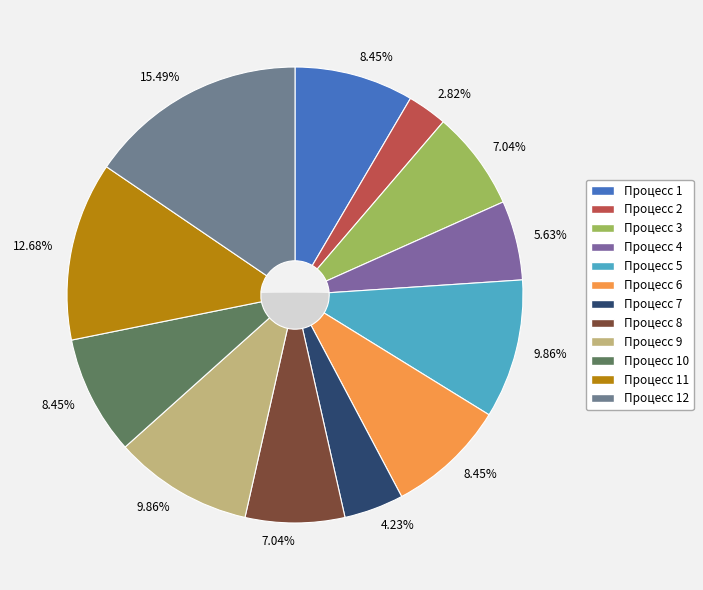

Does 8 account for over 50% of the chart?

No